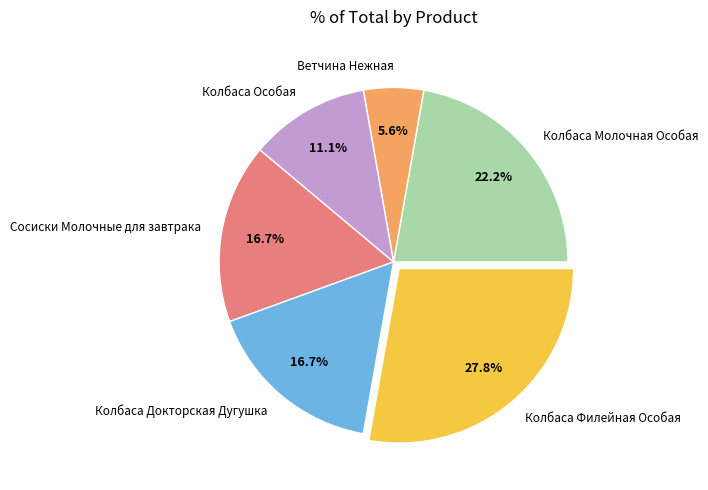

Count the number of slices in the pie.

6